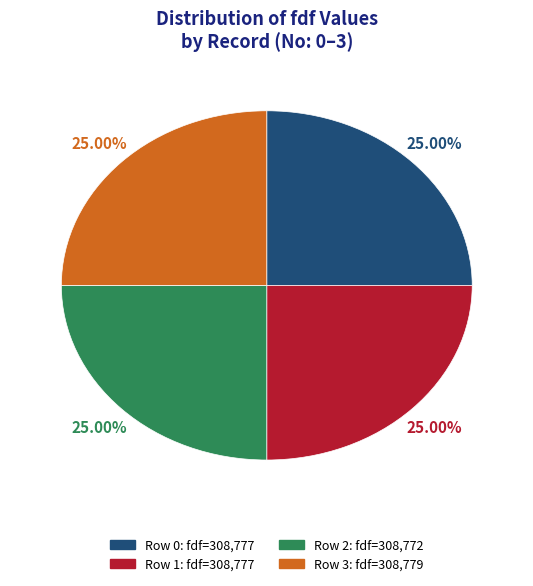

Is there any slice that represents more than half of the pie?

No